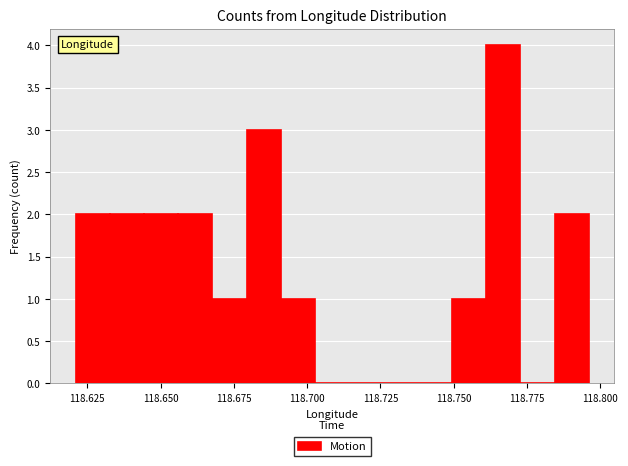

Around what value on the x-axis is the tallest bar? Give the approximate position of its centre, as read against the axis.

118.765